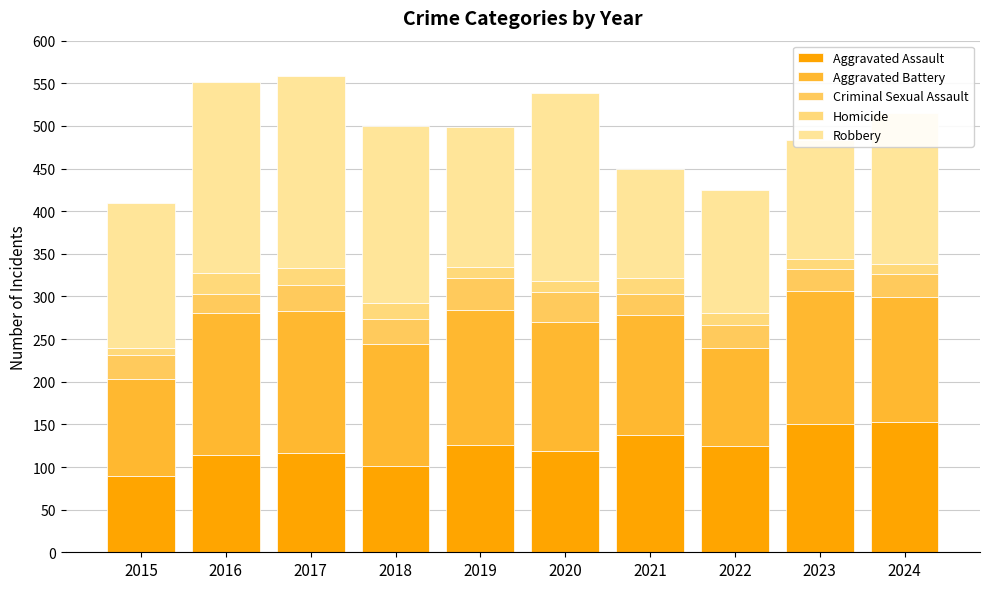

What is the total value across all series at 2017?

558